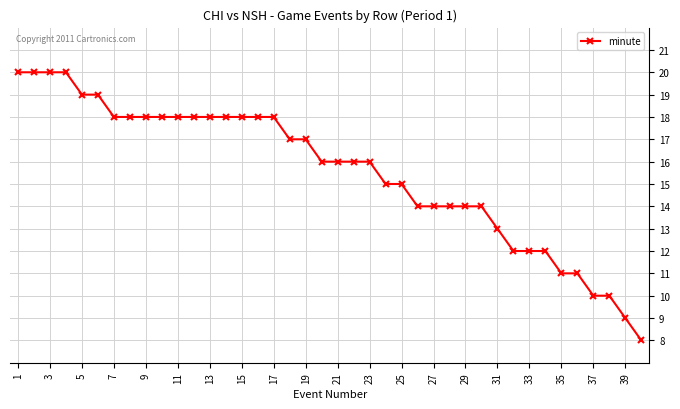

What is the maximum value shown in the chart?

20